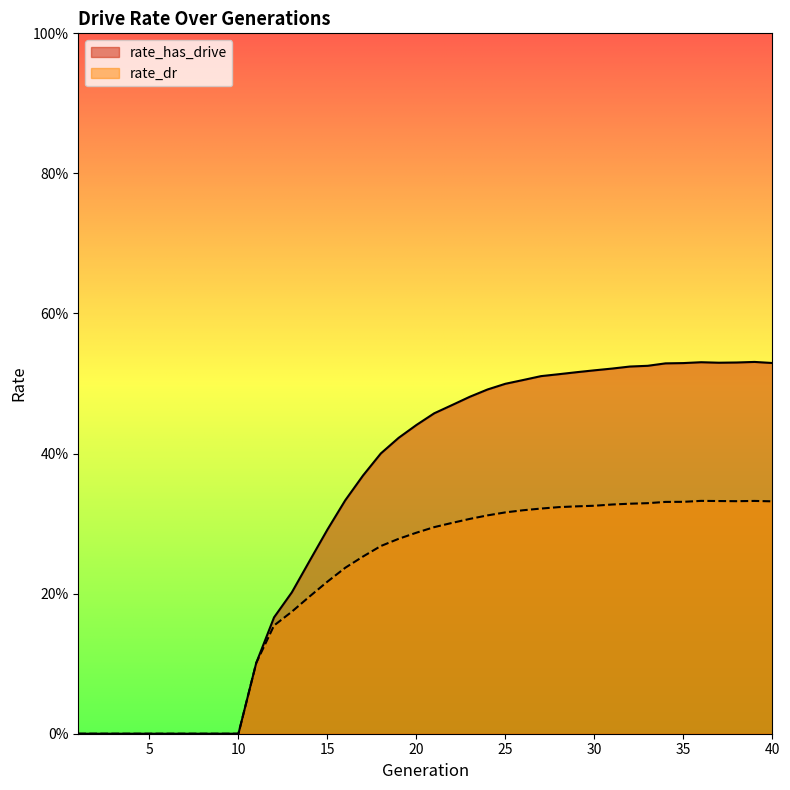

True or false: rate_dr and rate_has_drive cross at least once.

False